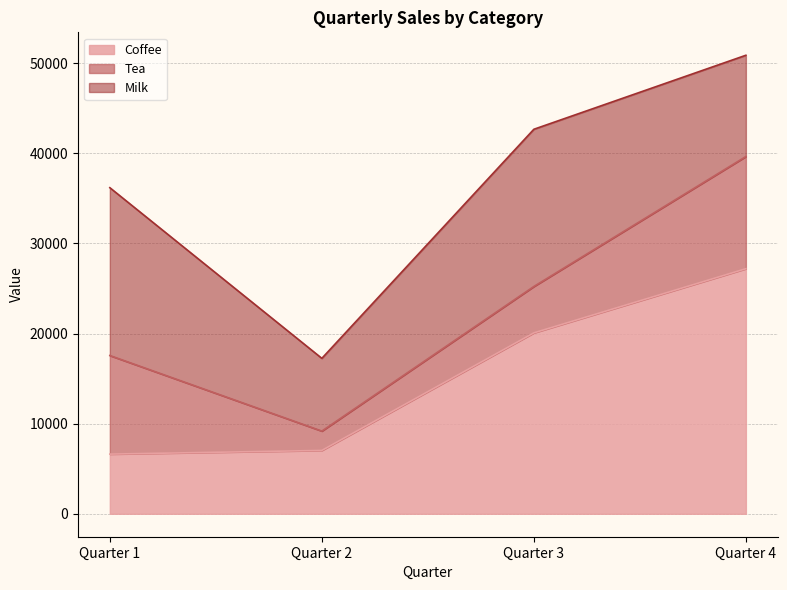

What is the difference between the maximum and minimum values in the Coffee series?

20574